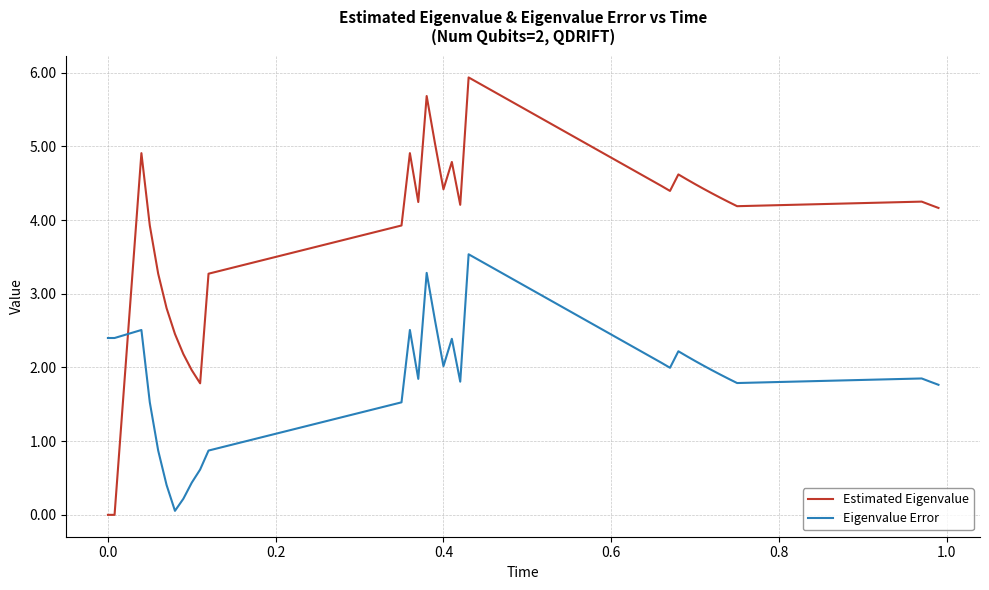

What is the greatest value displayed?

5.9